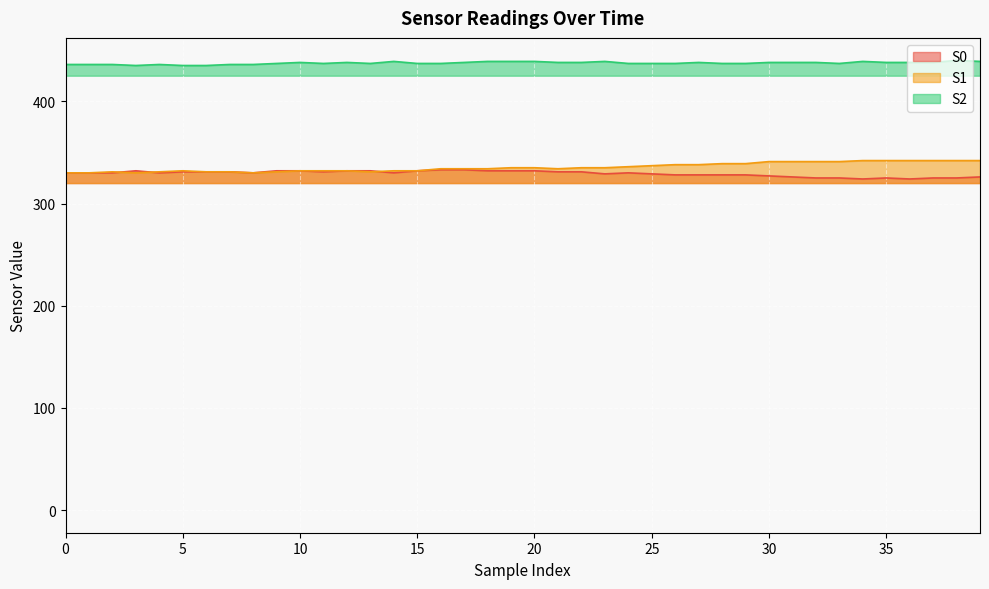

What are all the series names shown in the legend?

S0, S1, S2